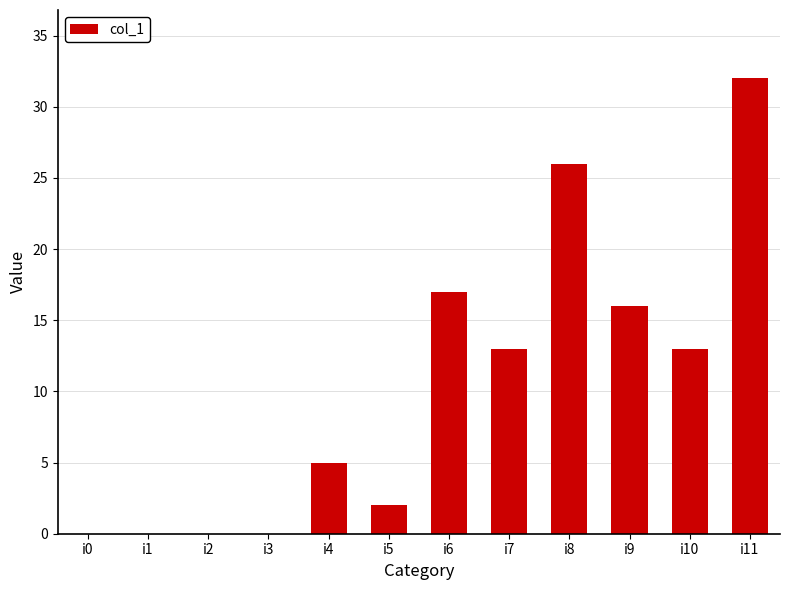

At which label does the data first exceed 13?

i6